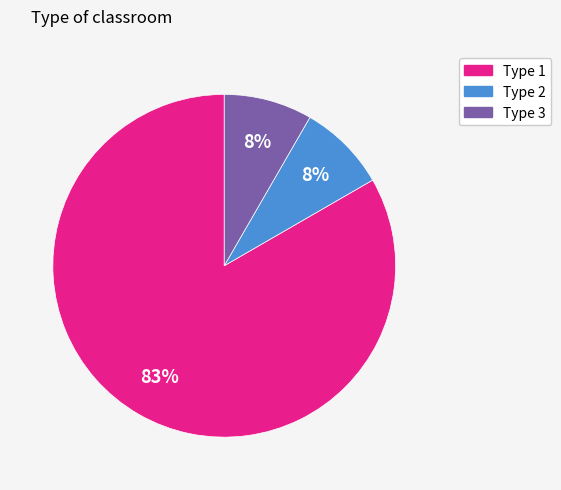

Is there a majority slice in this chart?

Yes